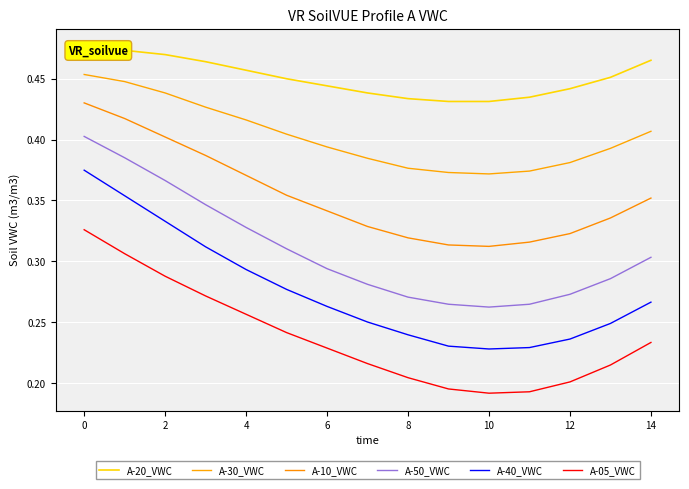

What is the average value of the A-05_VWC series?

0.2